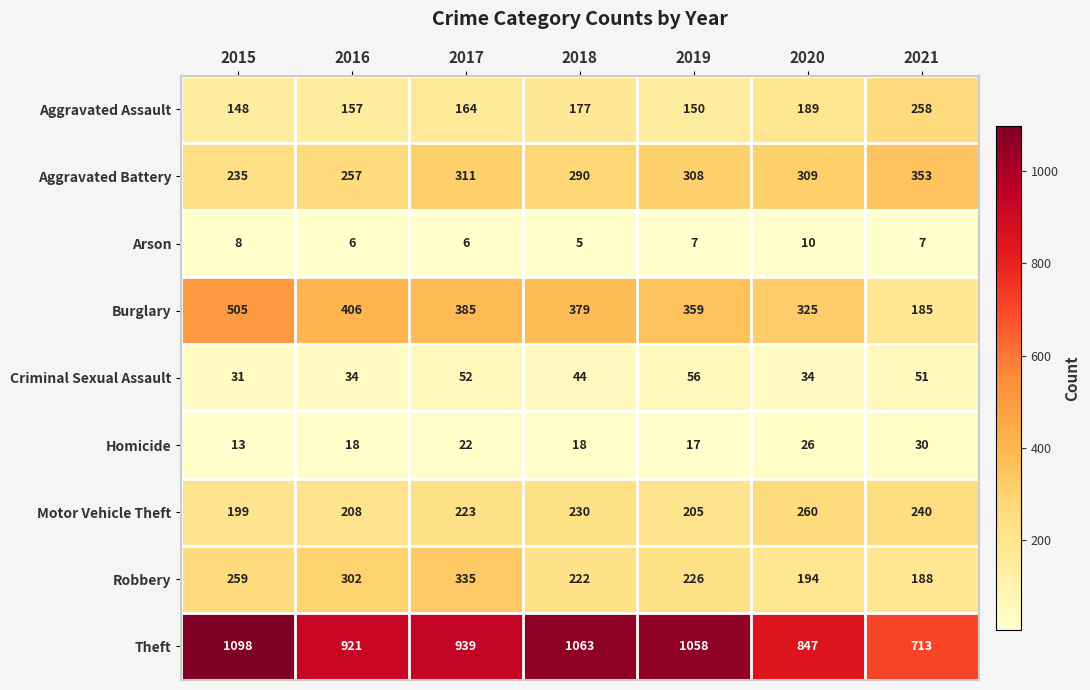

How many values in the Burglary series are below 379?

3